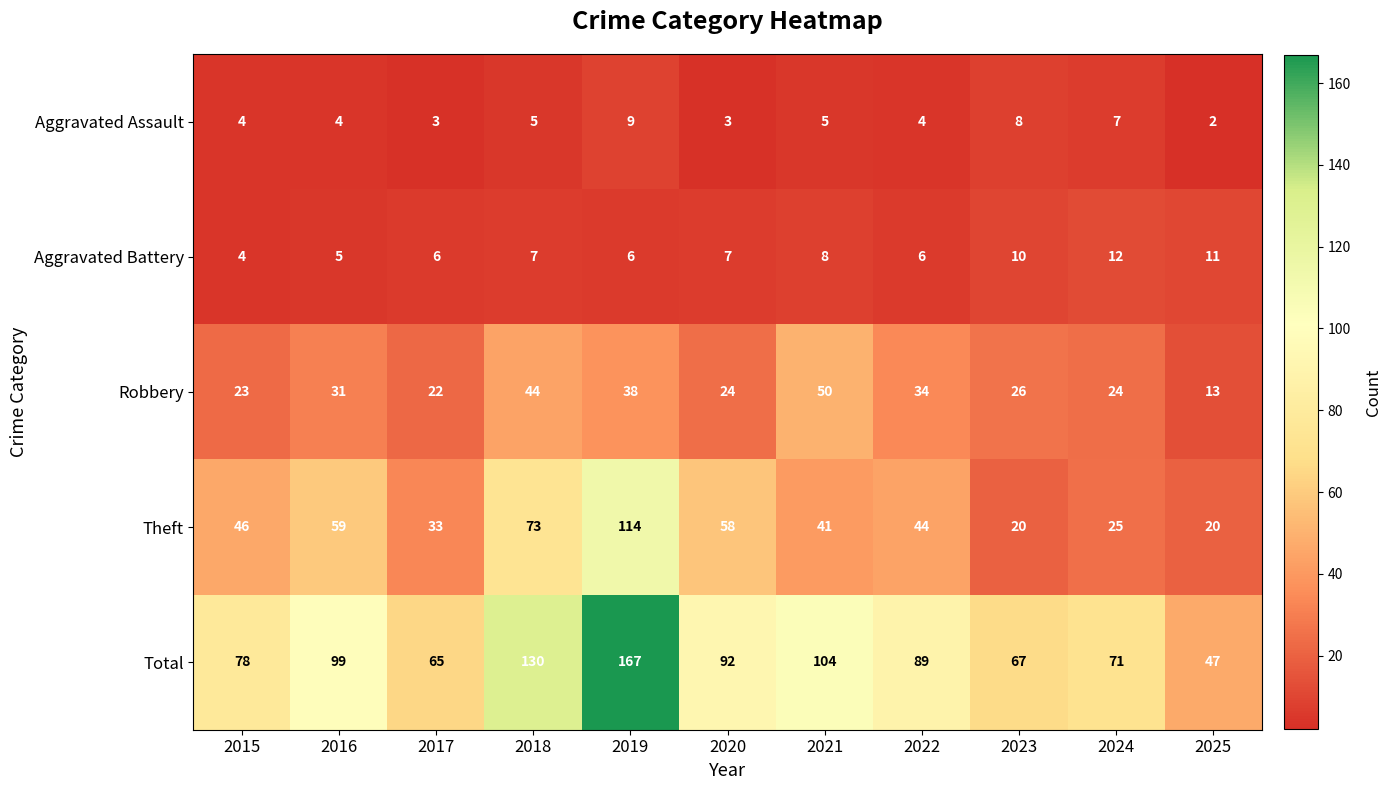

What is the maximum value shown in the chart?

167